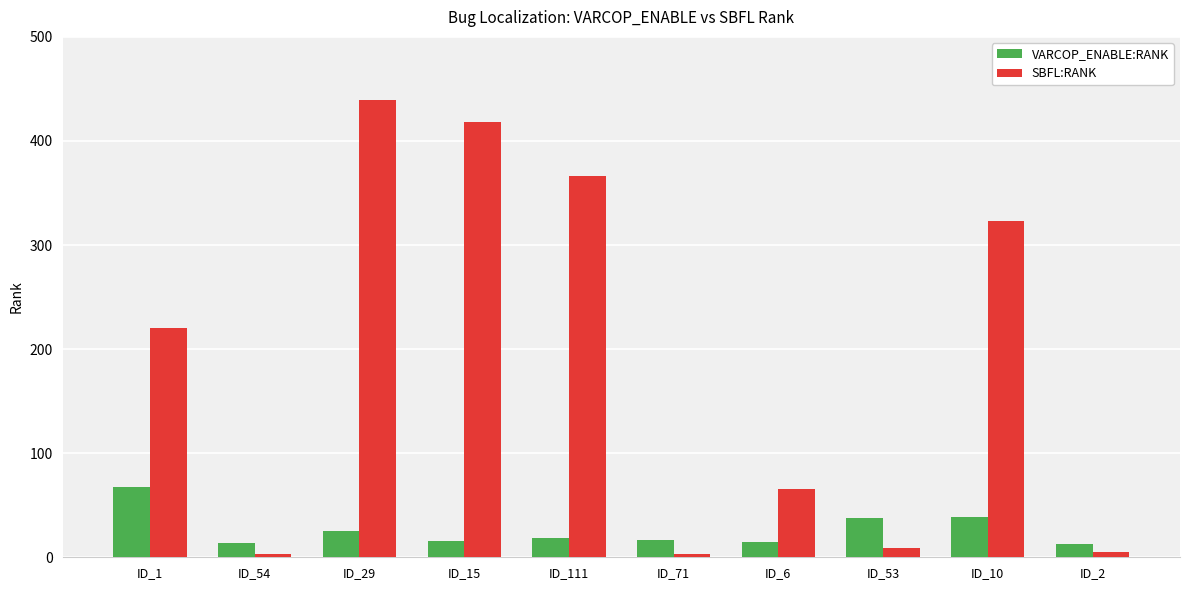

At how many categories does at least one series exceed 165?

5